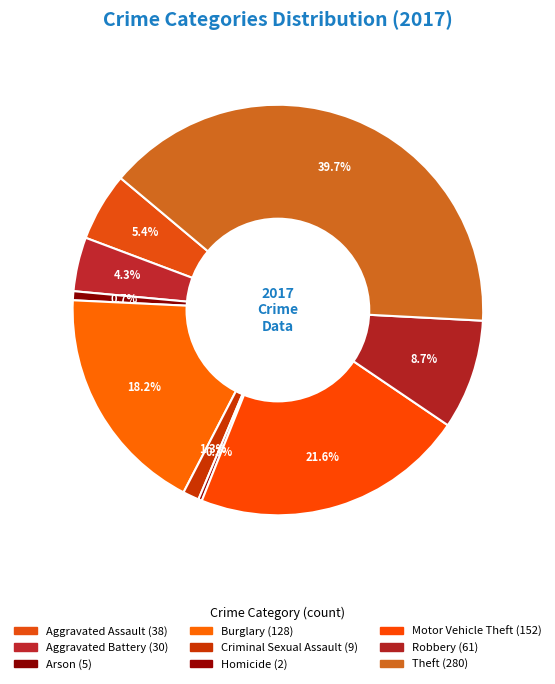

Count the number of slices in the pie.

9